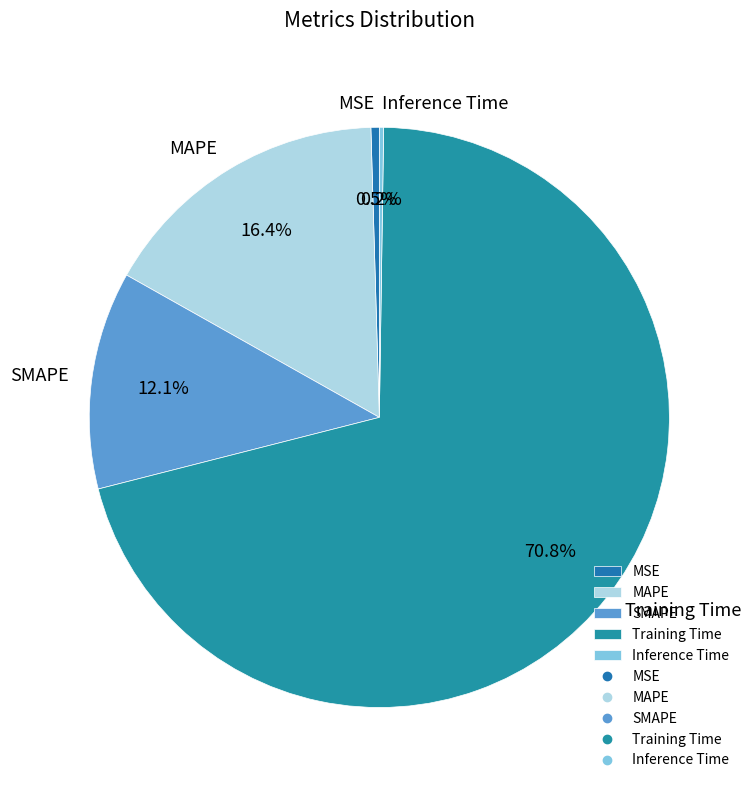

Which slice is the largest?

Training Time